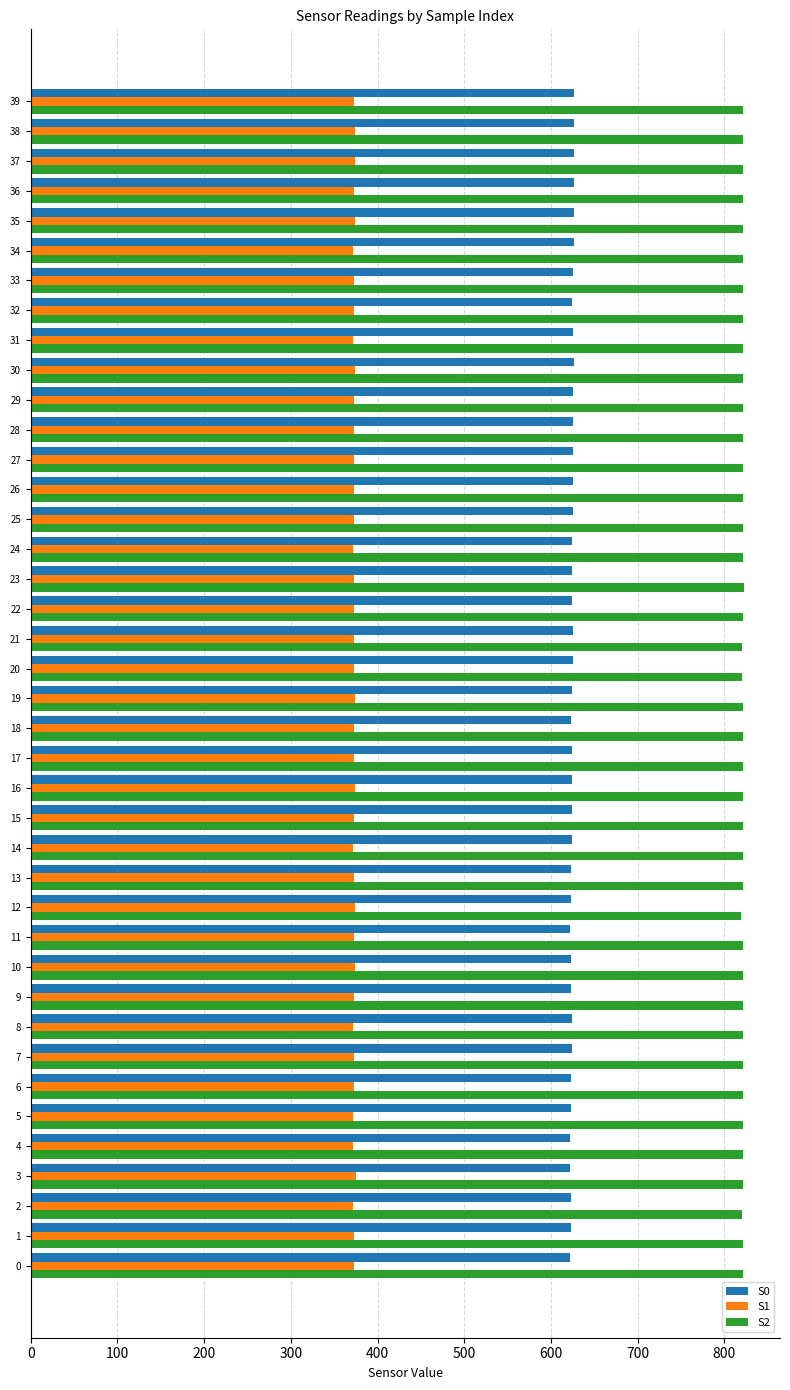

What are all the series names shown in the legend?

S0, S1, S2